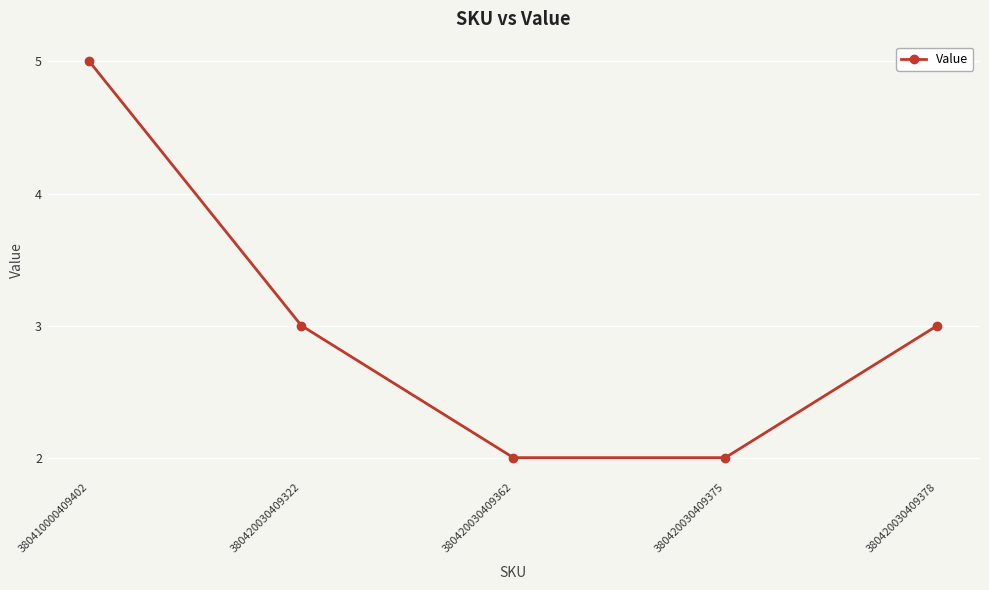

The value at 380420030409322 is 3. True or false?

True